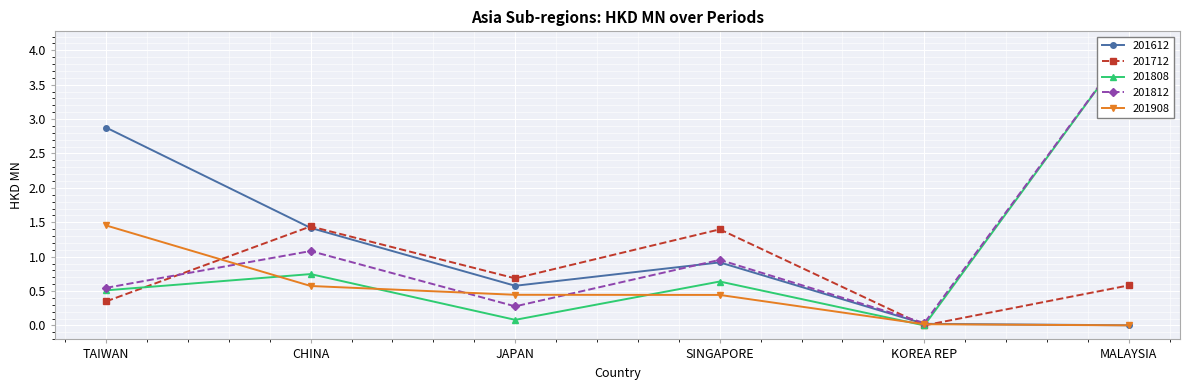

True or false: 201812 and 201808 intersect in this chart.

False